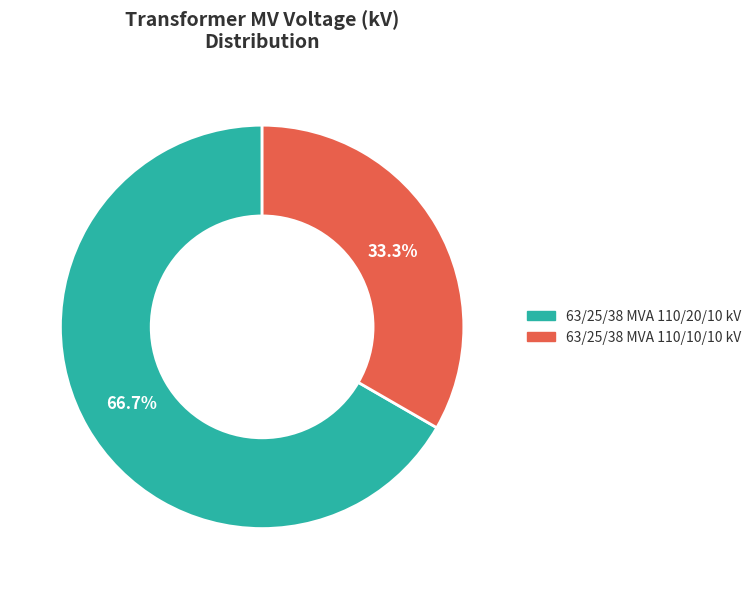

Is it true that 63/25/38 MVA 110/20/10 kV is 54% of the pie?

False